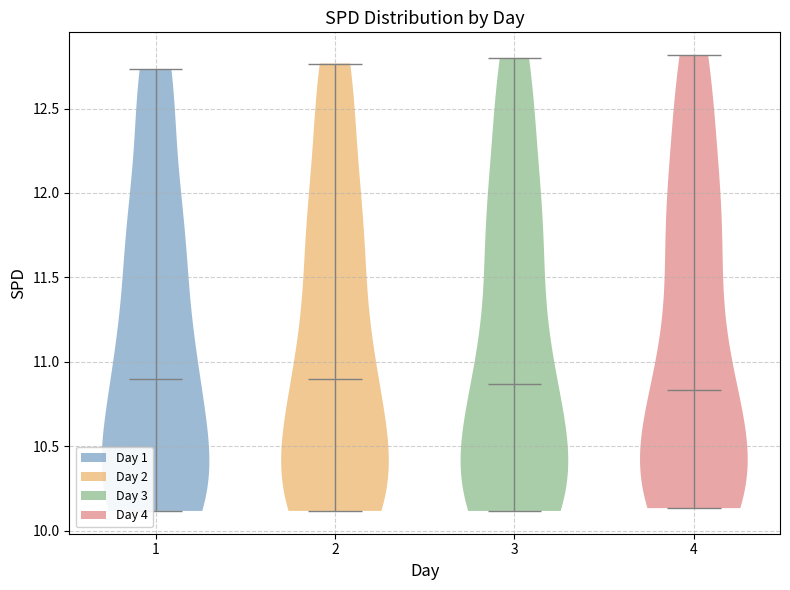

What is the highest point the violin at x = 4 reaches on the y-axis? The values are not printed on the chart, so give them approximately, as read against the axis.

12.80